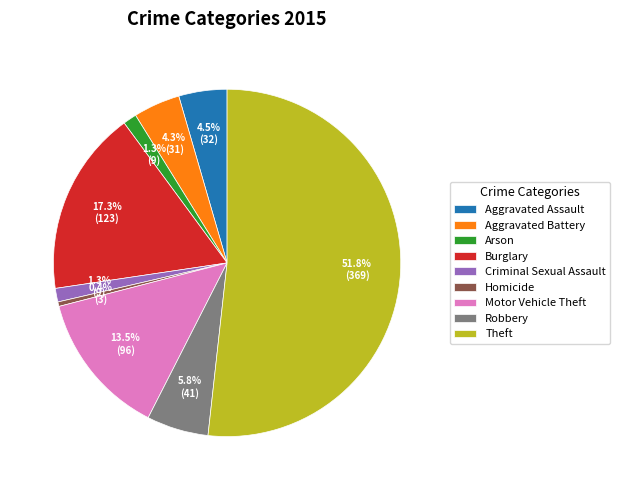

What percentage is NOT represented by Robbery?

94.2%